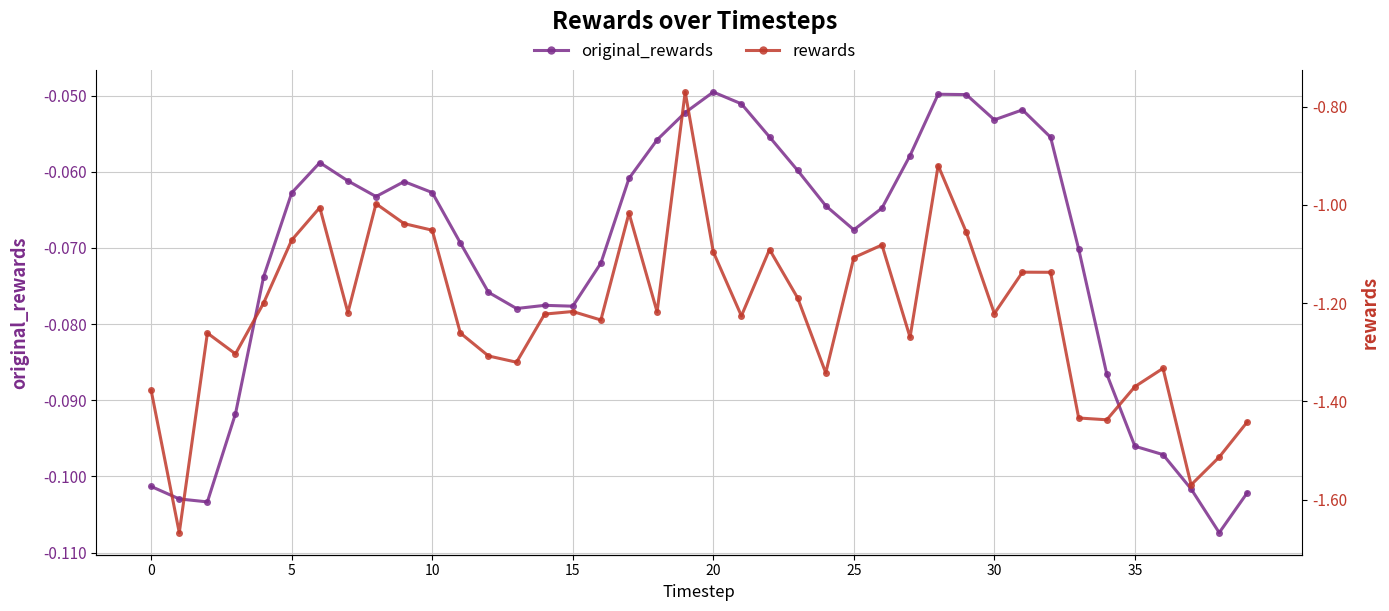

What is the smallest value displayed?

-1.7